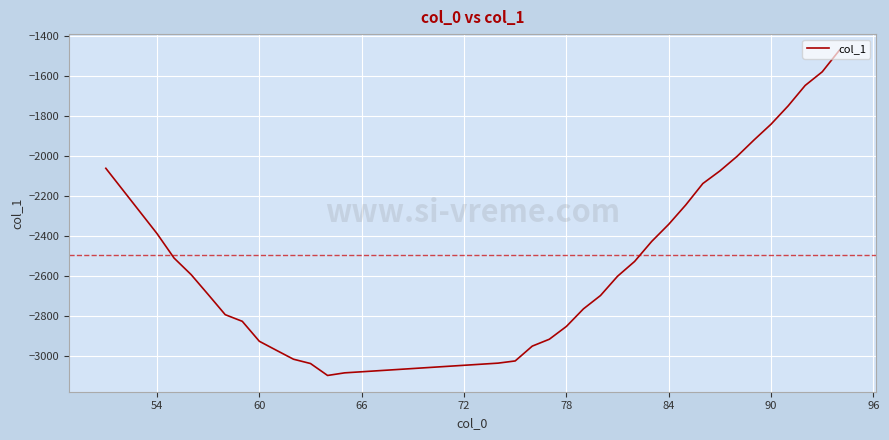

How many values are below -2591?

18